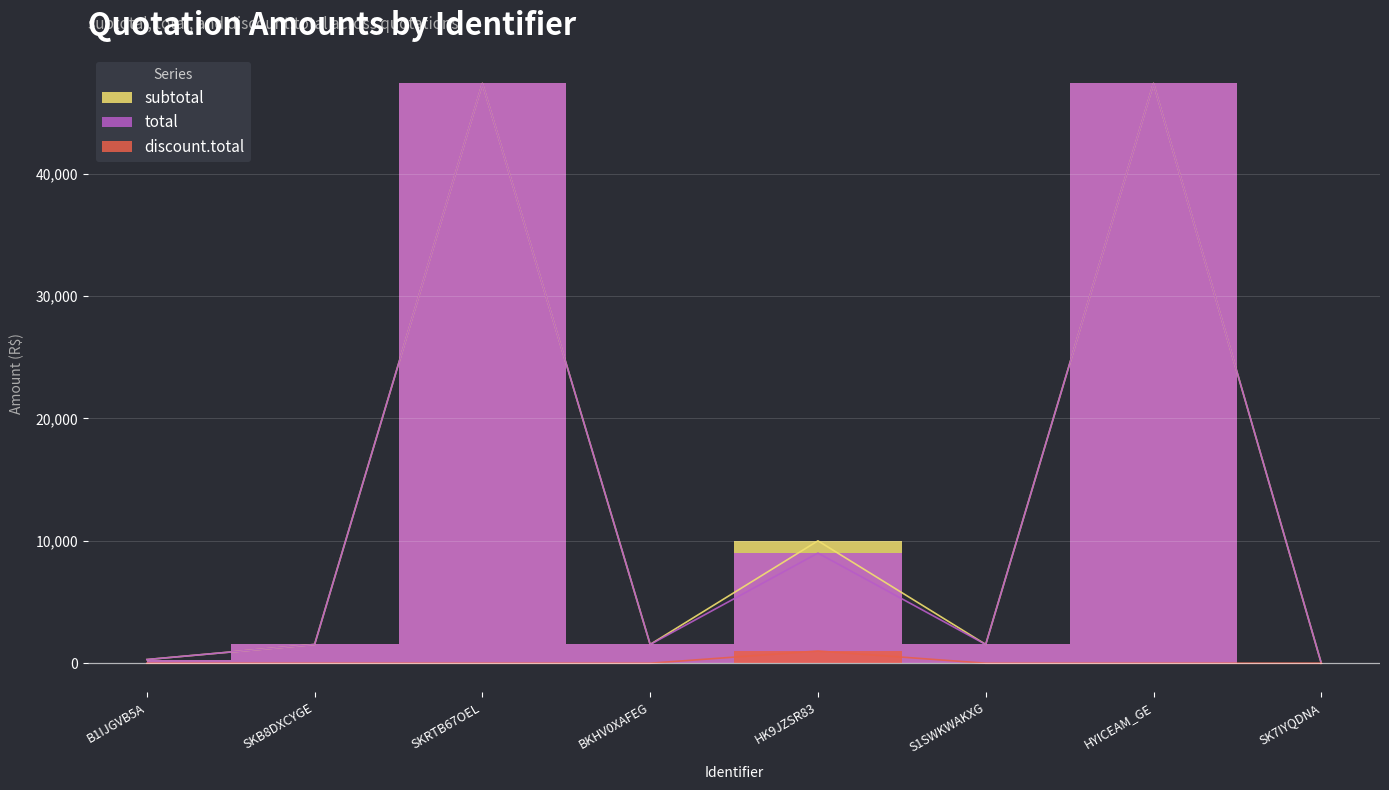

What position from the right is B1IJGVB5A?

8